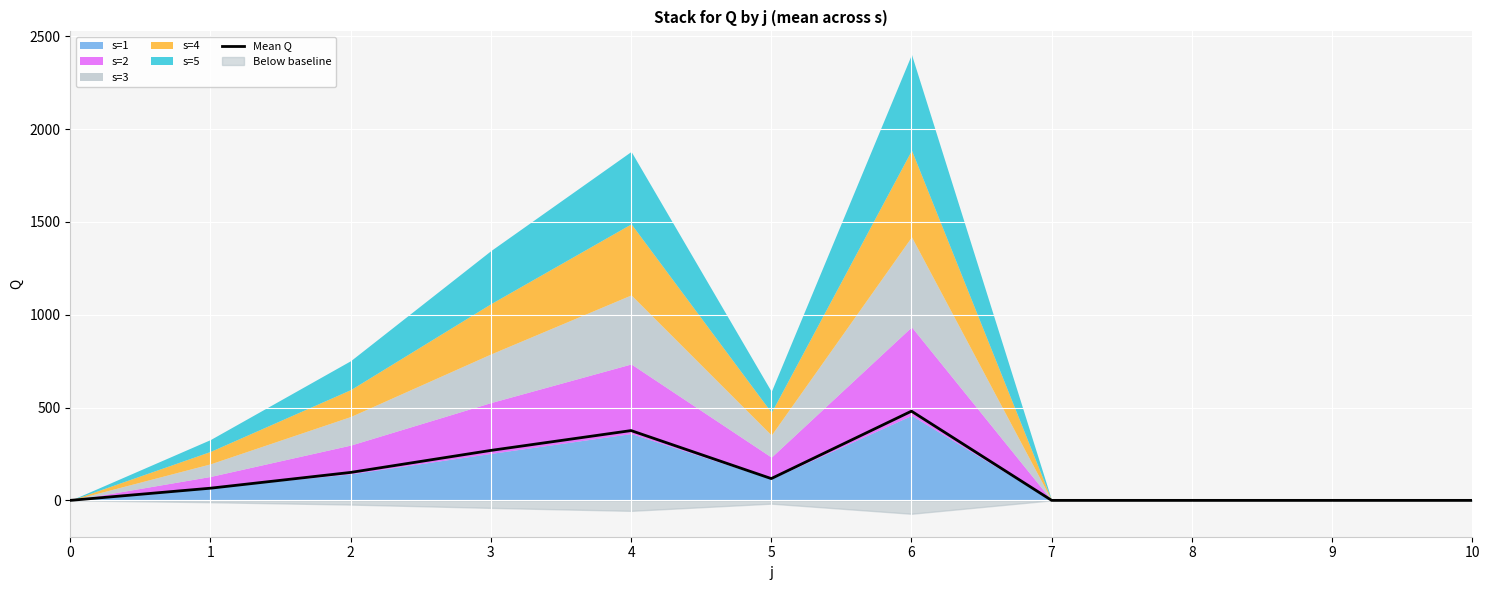

How many data points does each series have?

11